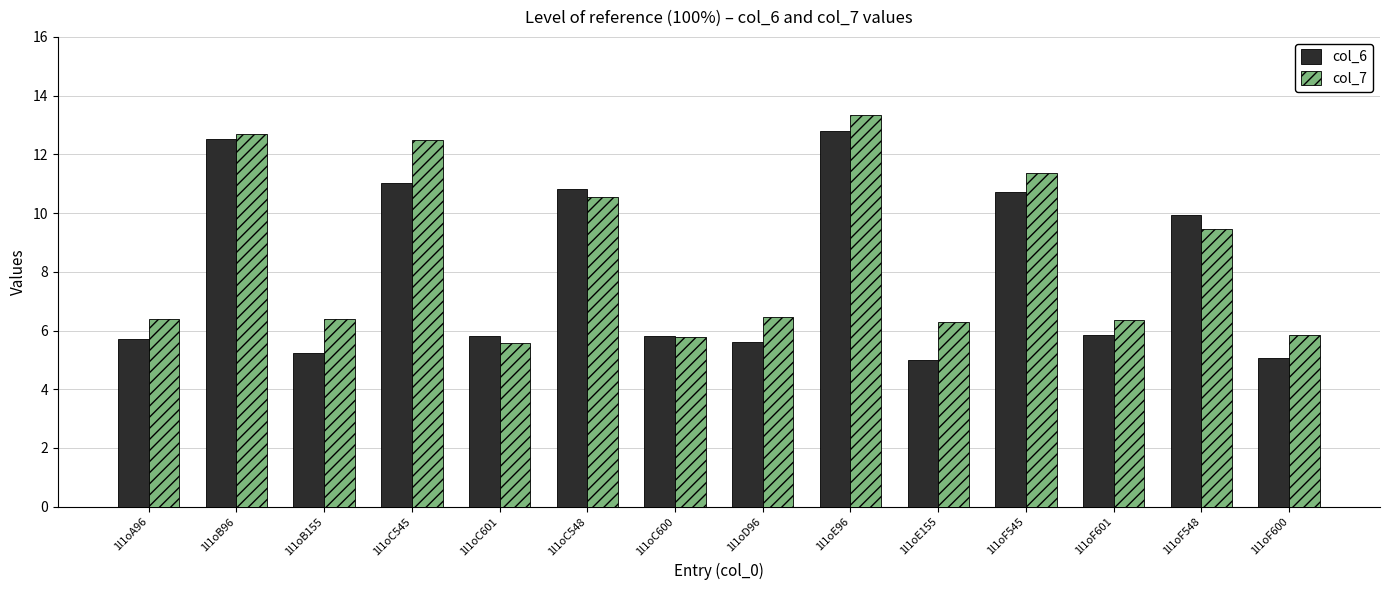

Which series has the largest total across all categories?

col_7